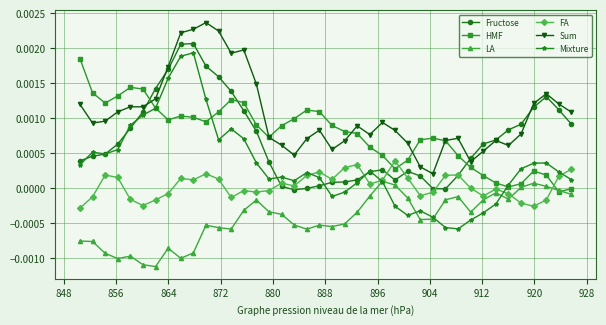

How many series are shown in this chart?

6